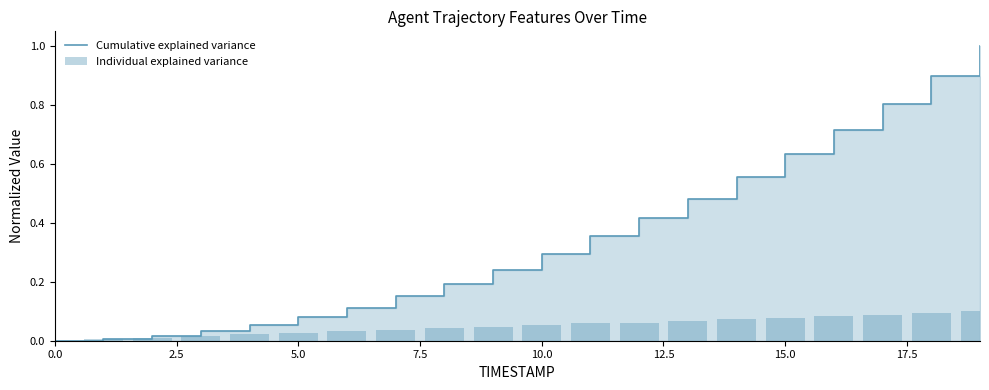

What is the difference between the second highest and second lowest values in the Cumulative explained variance series?

0.9